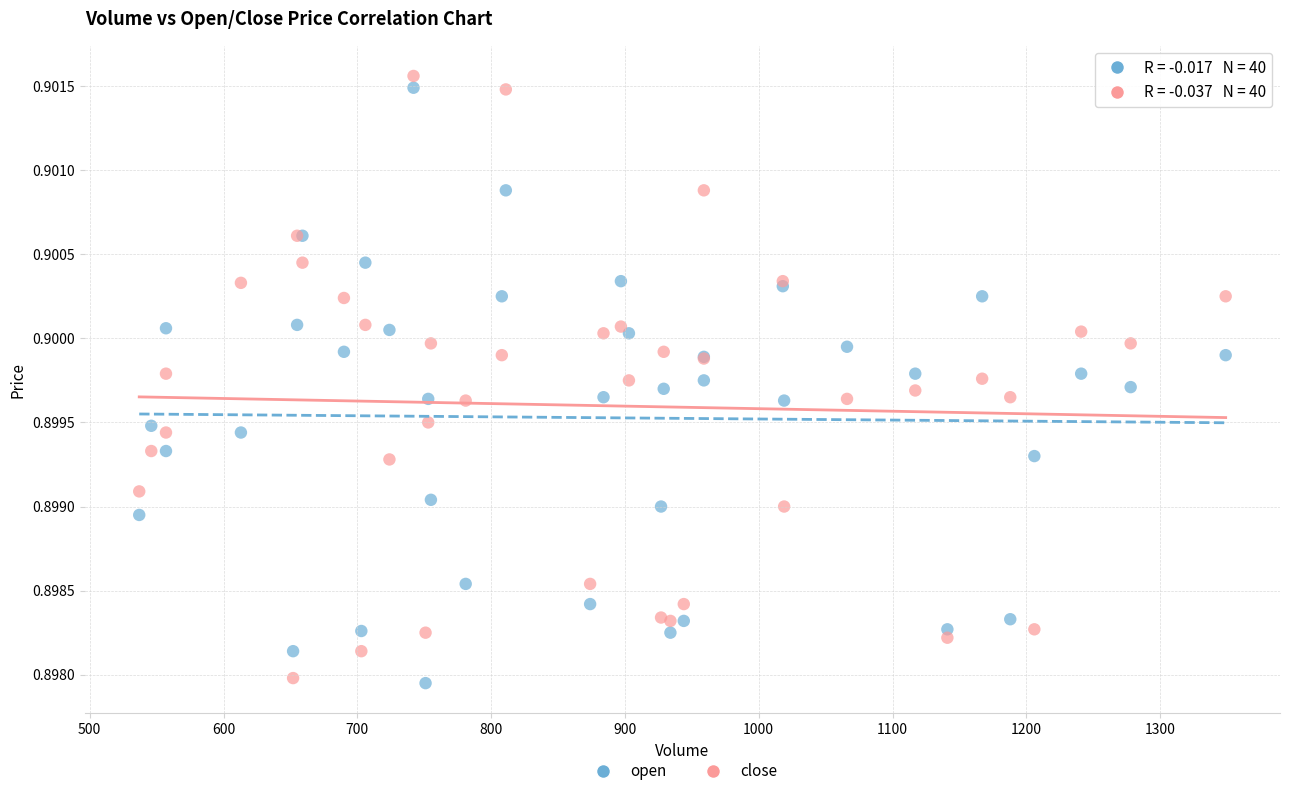

What is the X range (max minus min) for the scatter plot?

812.0